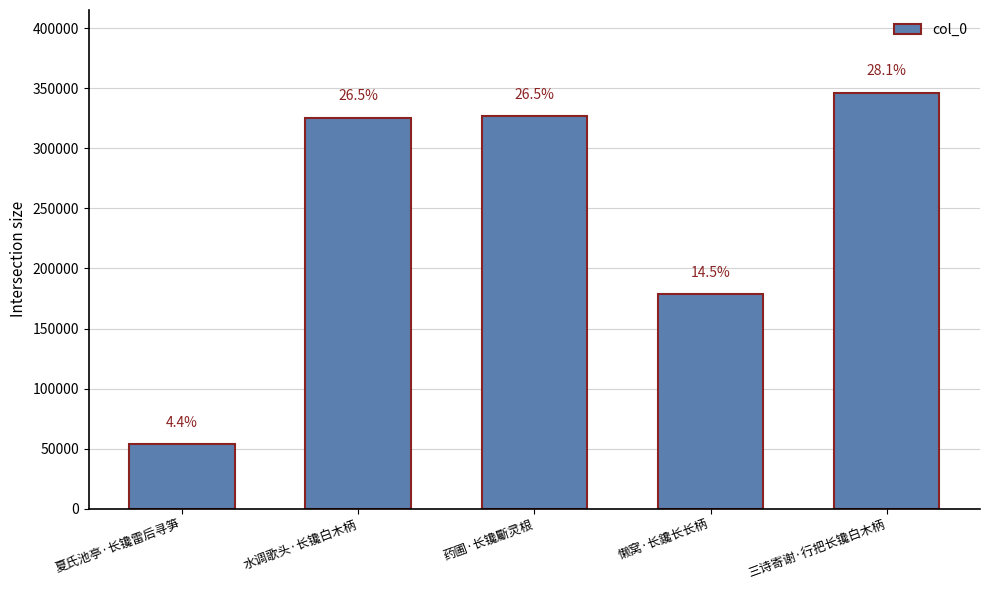

Does the chart contain any negative values?

No